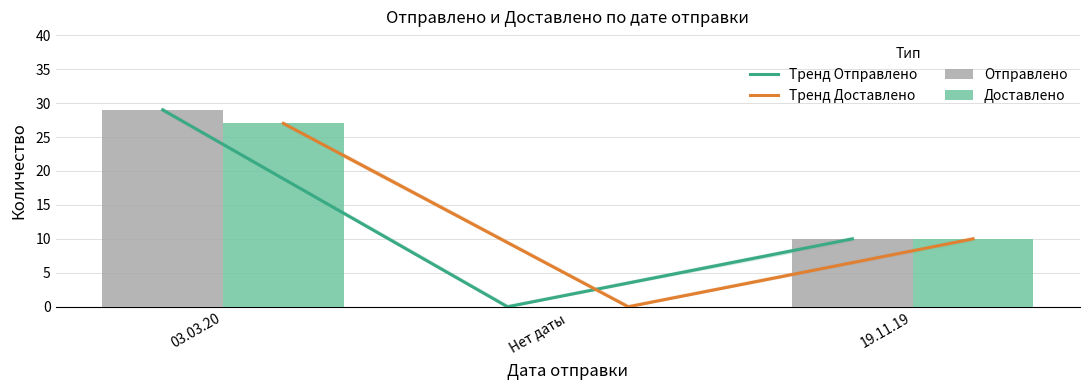

How many values in Доставлено are above zero?

2